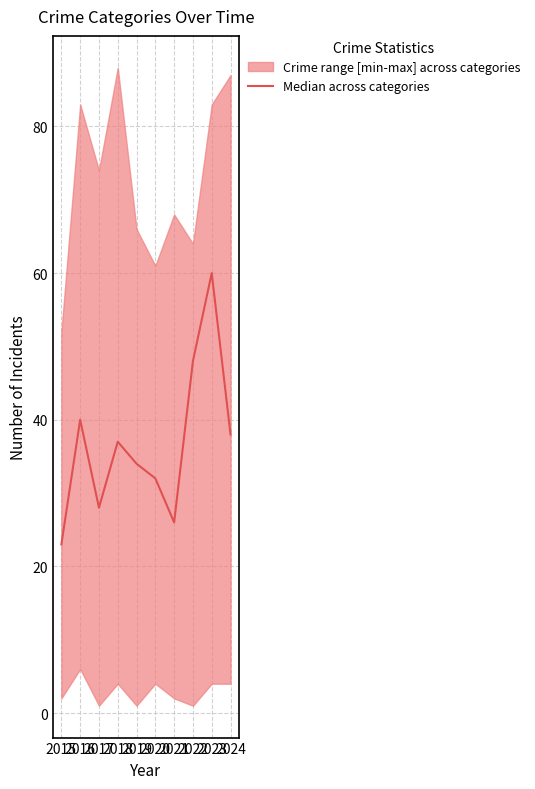

The value at 2021 is 26. True or false?

True